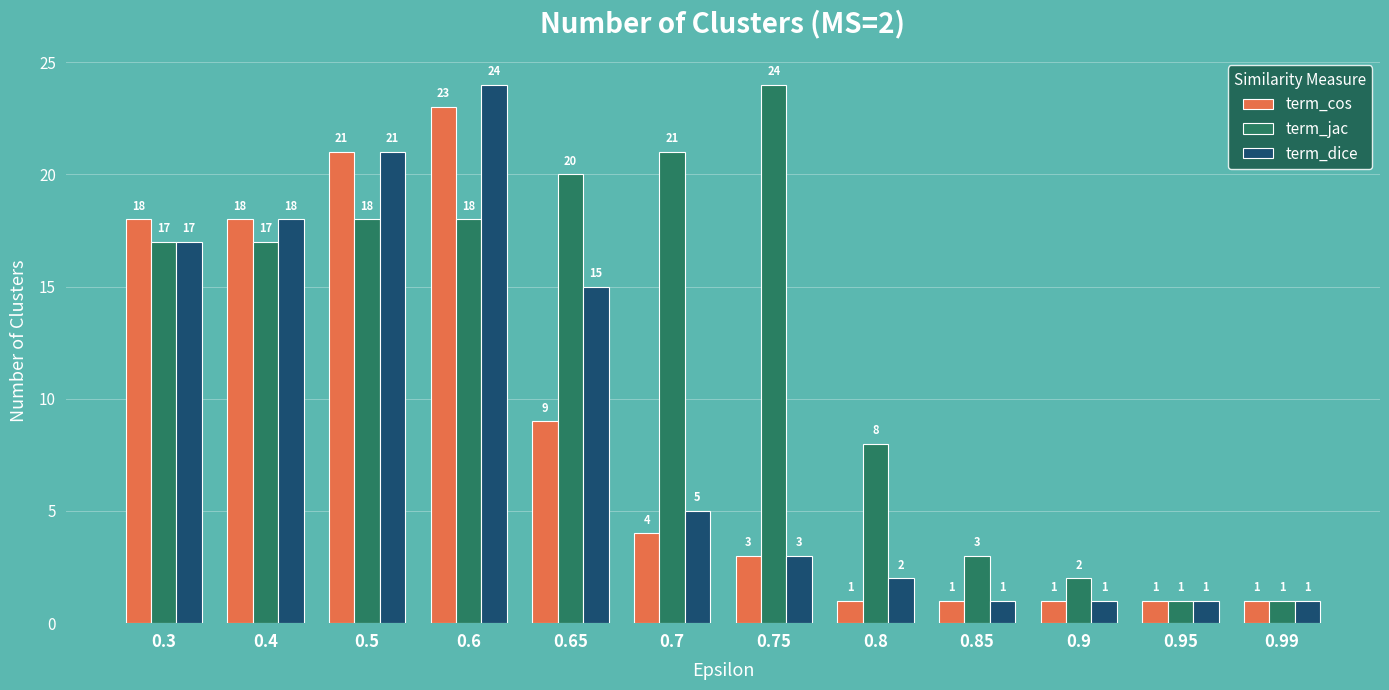

What is the label of the 10th bar from the left?

0.9